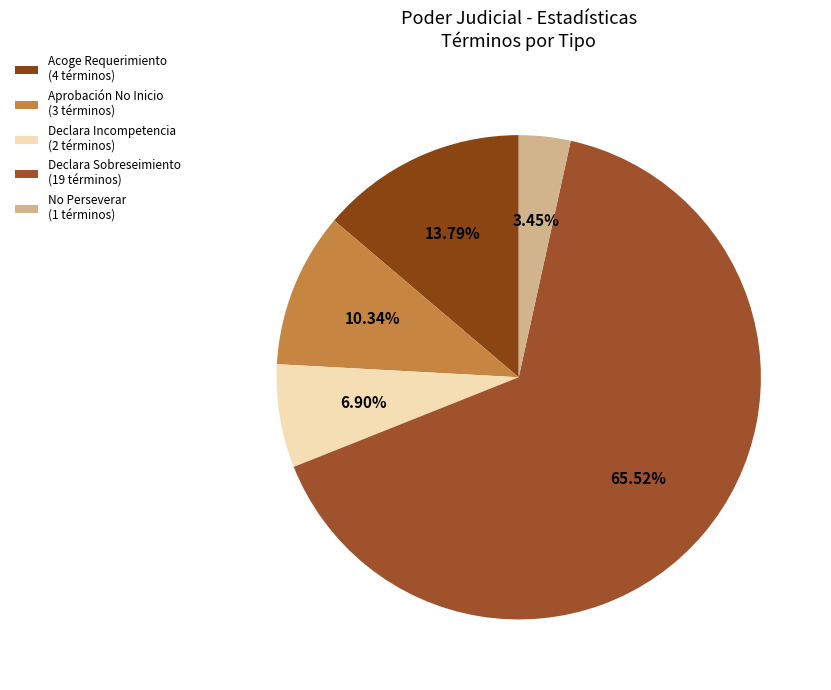

Which slice is the largest?

Declara Sobreseimiento (19 términos)